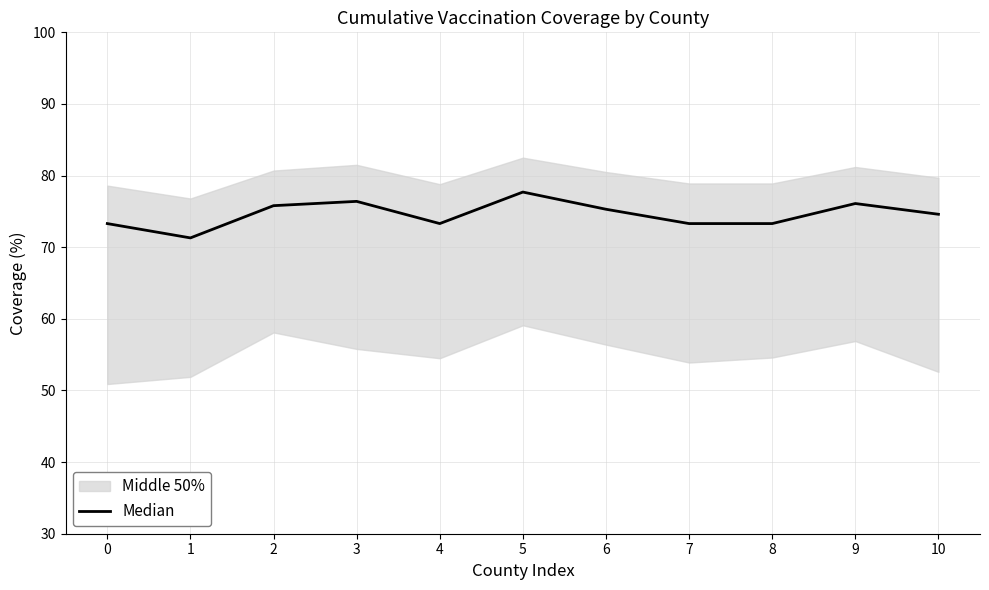

What is the difference between the values at 3 and 0?

3.1